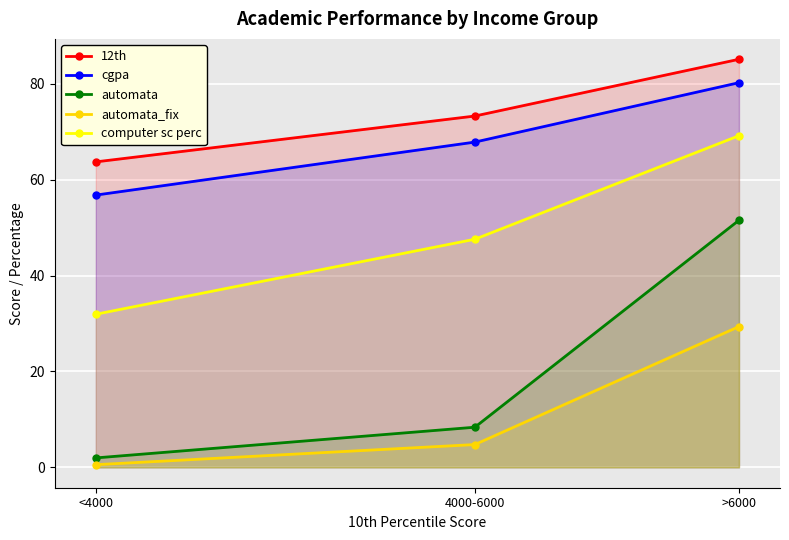

Which series has the largest total across all categories?

12th